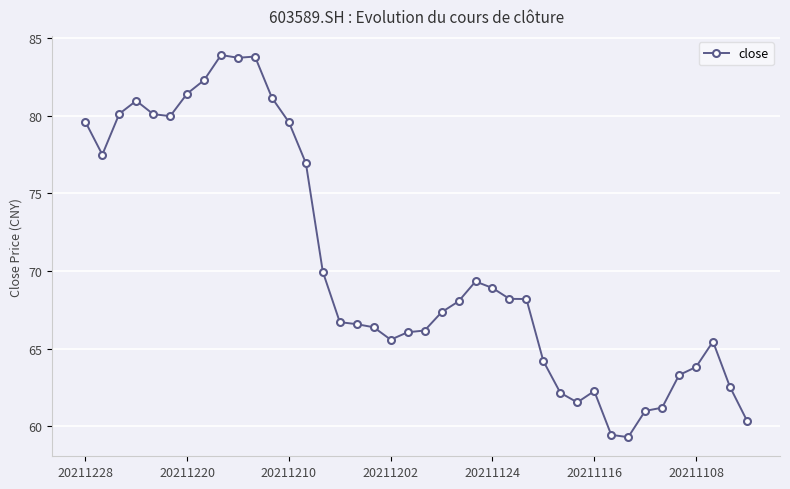

What is the minimum value shown in the chart?

59.3